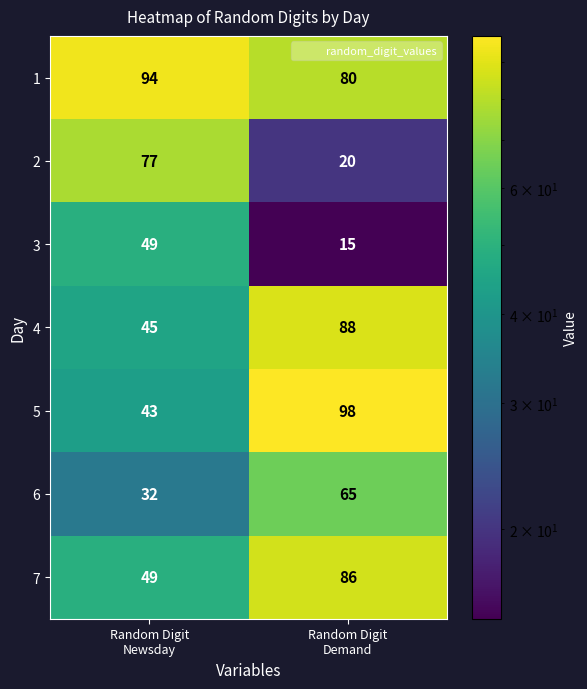

What is the average value of the 3 series?

32